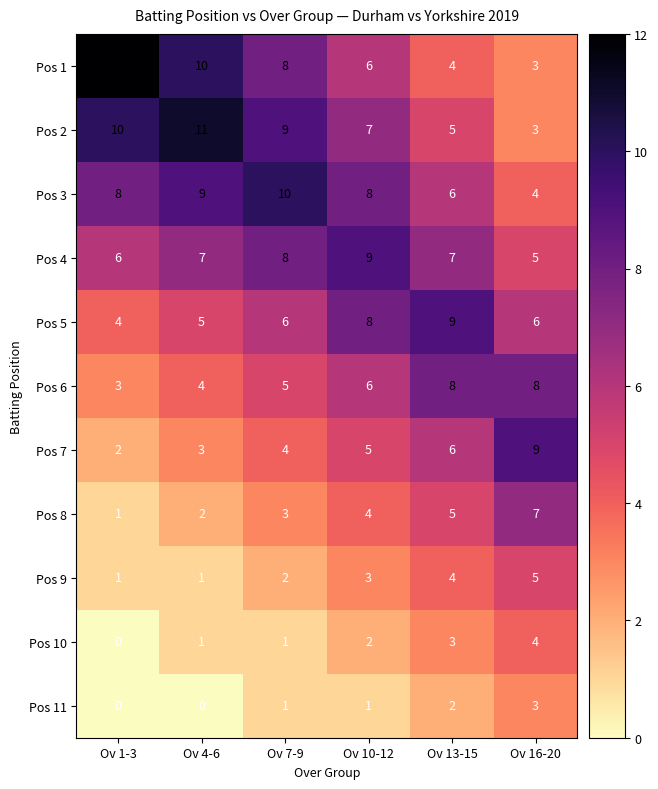

What is the difference between the highest and lowest values at Ov 7-9?

9